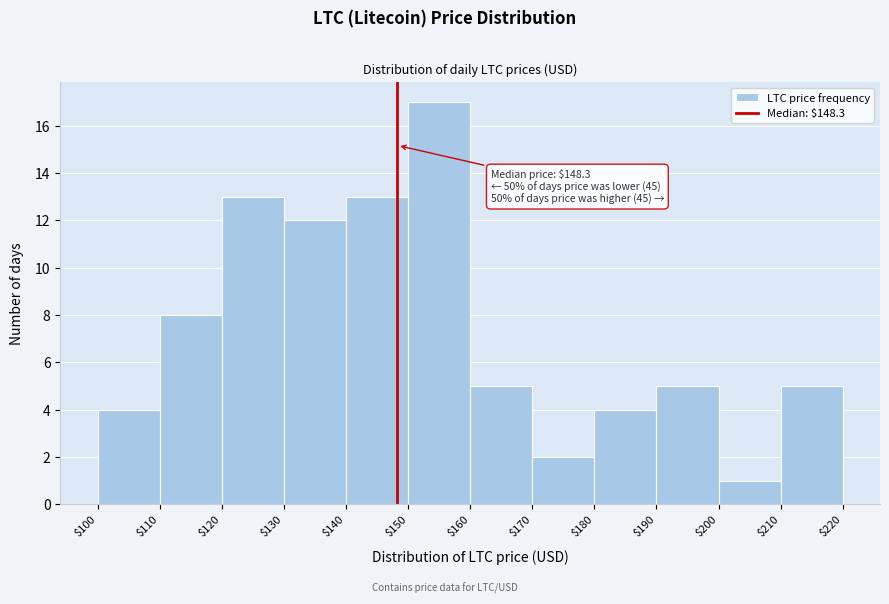

Which range on the x-axis has the tallest bar?

$150 to $160